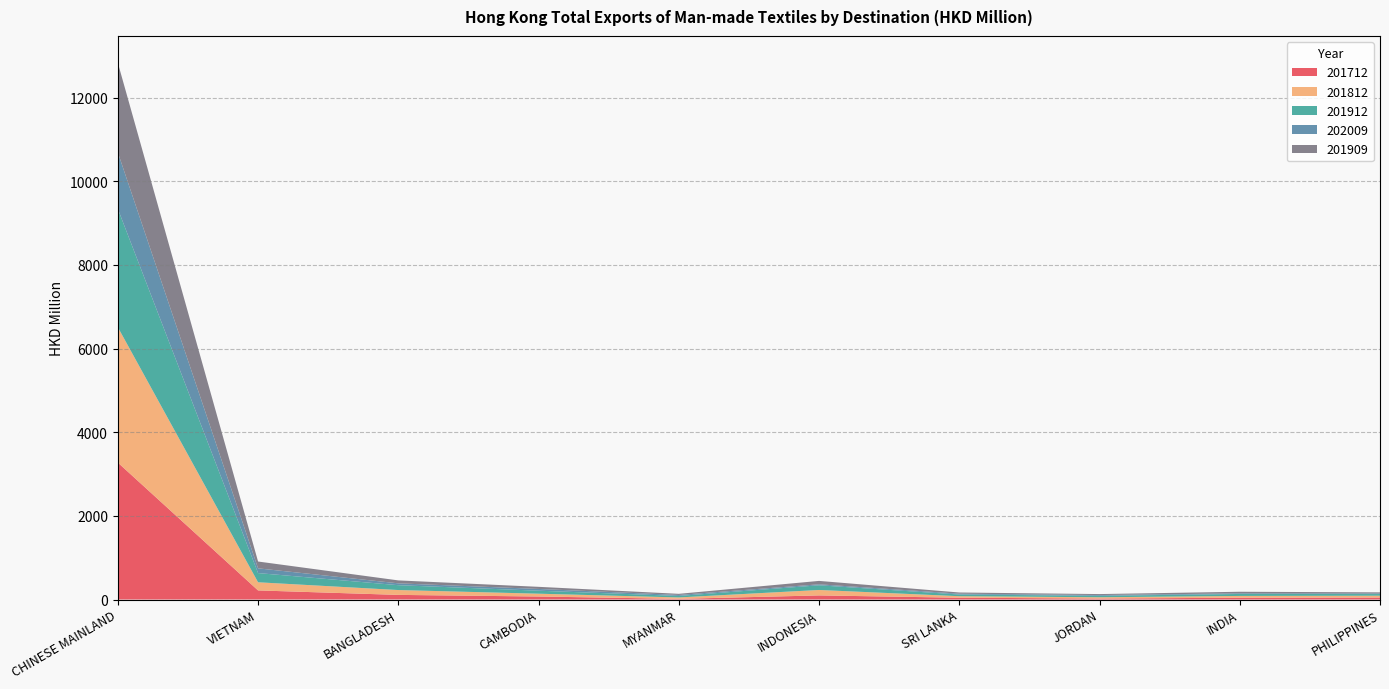

Reading left to right, list all the values displayed in this chart.

201712: 3274.1	217.5	110.7	72.0	15.8	98.3	42.9	23.5	42.7	47.8
201812: 3236.6	194.7	116.0	67.3	33.9	129.9	36.5	30.5	43.1	43.3
201912: 2829.4	220.0	115.9	71.5	35.9	112.1	40.6	34.1	47.1	39.3
202009: 1350.1	113.2	44.1	41.9	23.6	23.4	19.3	18.8	15.2	14.5
201909: 2141.2	163.1	70.5	50.8	26.8	81.5	28.6	23.3	37.5	26.3